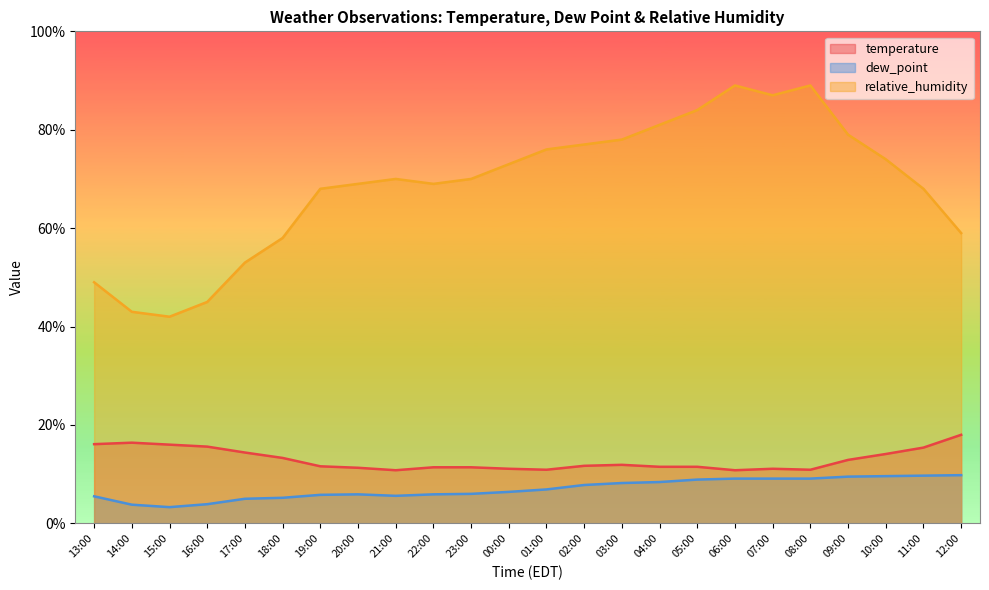

What is the sum of the relative_humidity values at 11:00 and 09:00?

147.0